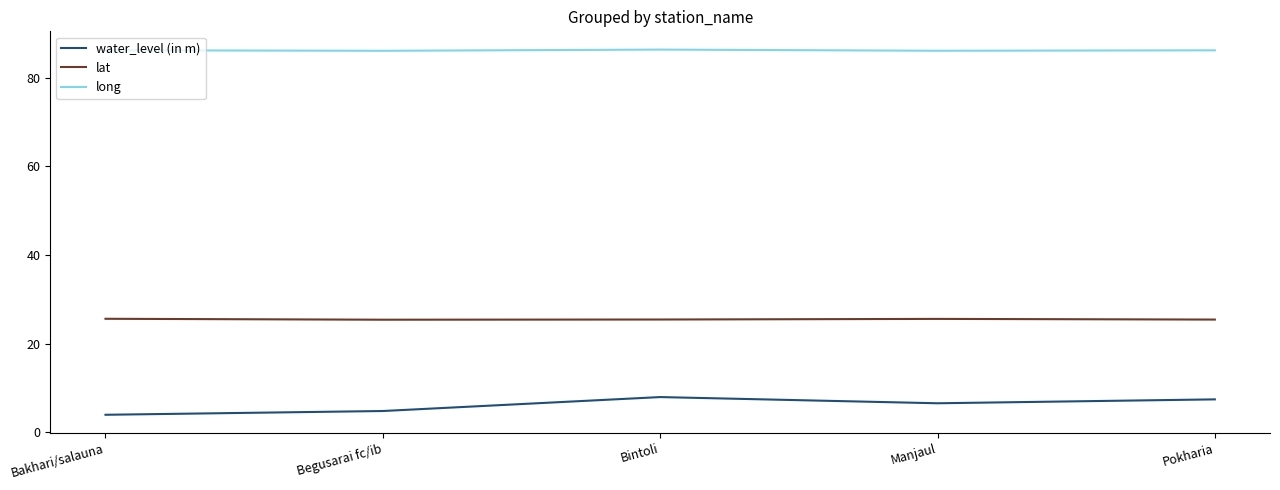

True or false: long and water_level (in m) cross at least once.

False